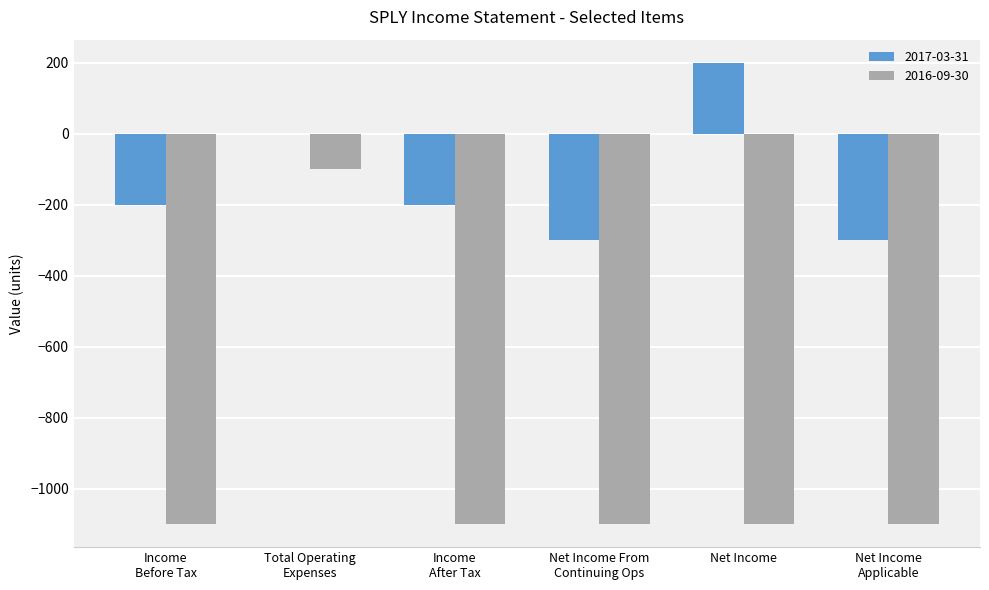

What is the sum of all 2017-03-31 values?

-800